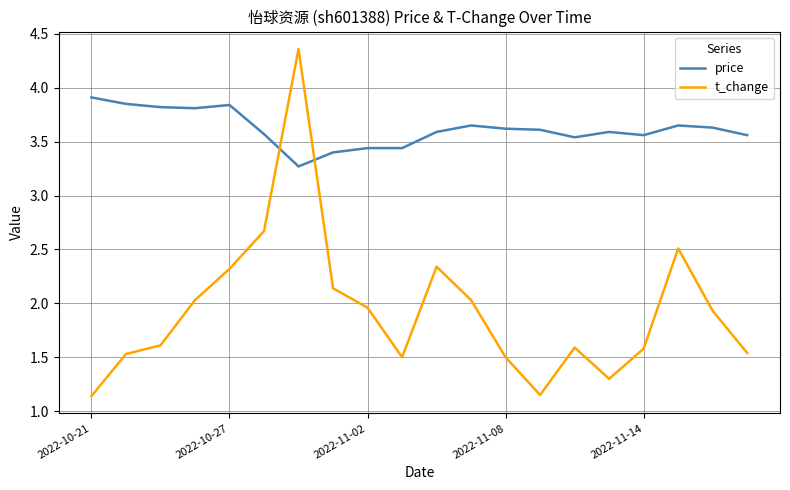

What is the difference between the maximum and minimum values in the t_change series?

3.2